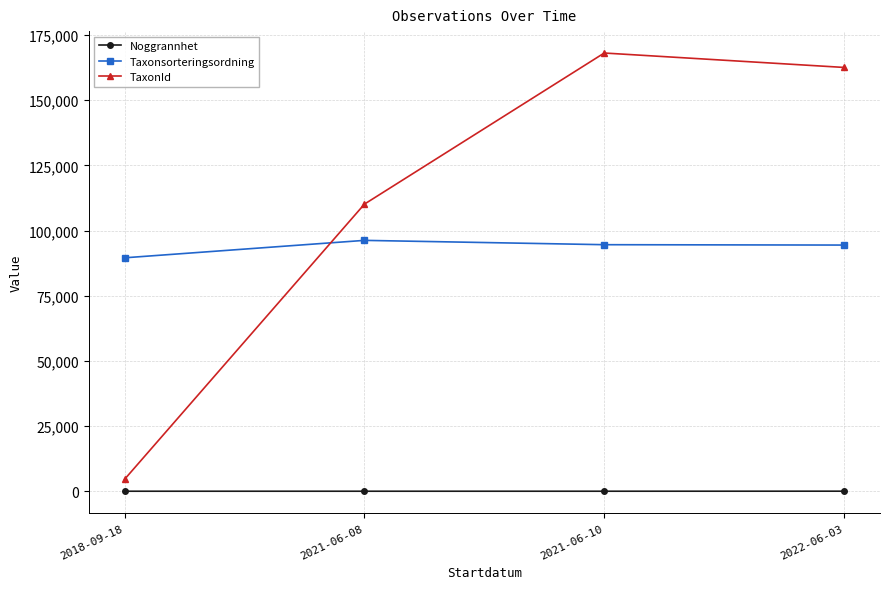

How many values in the TaxonId series are below 162589?

2